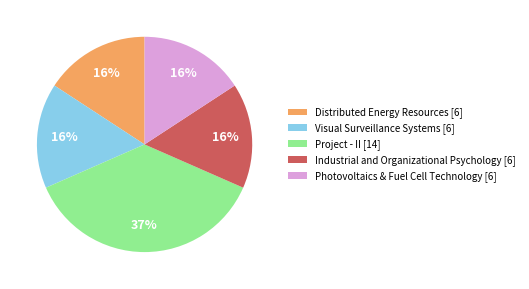

Between Visual Surveillance Systems and Project - II, which is larger?

Project - II